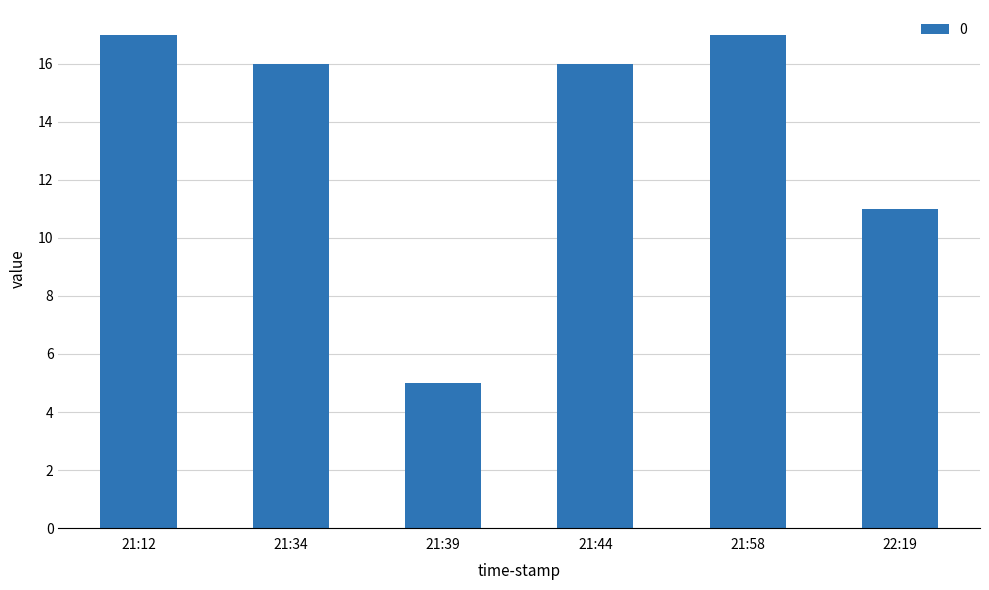

What is the average value?

14